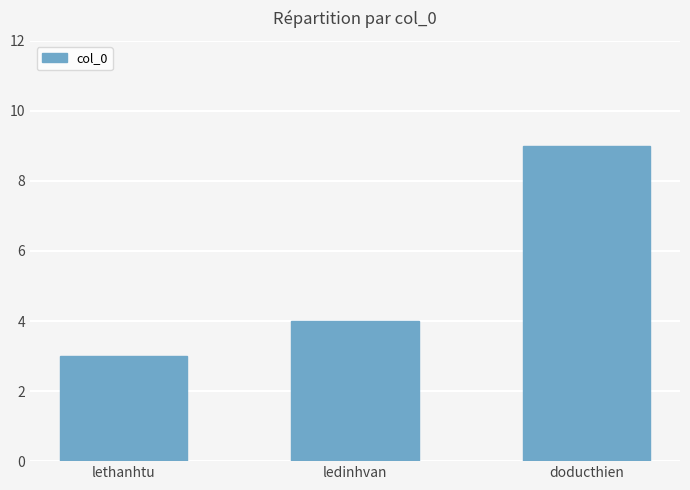

What is the difference between the maximum and second lowest values?

5